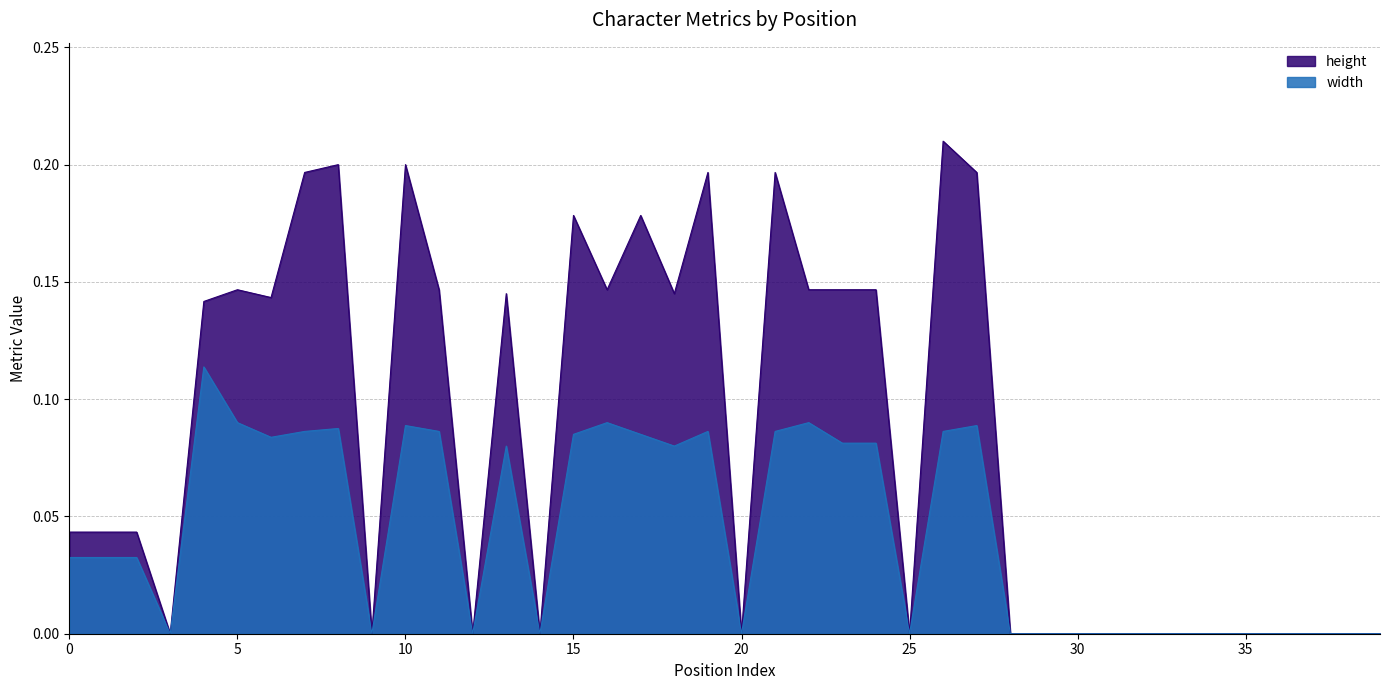

True or false: height and width cross at least once.

False